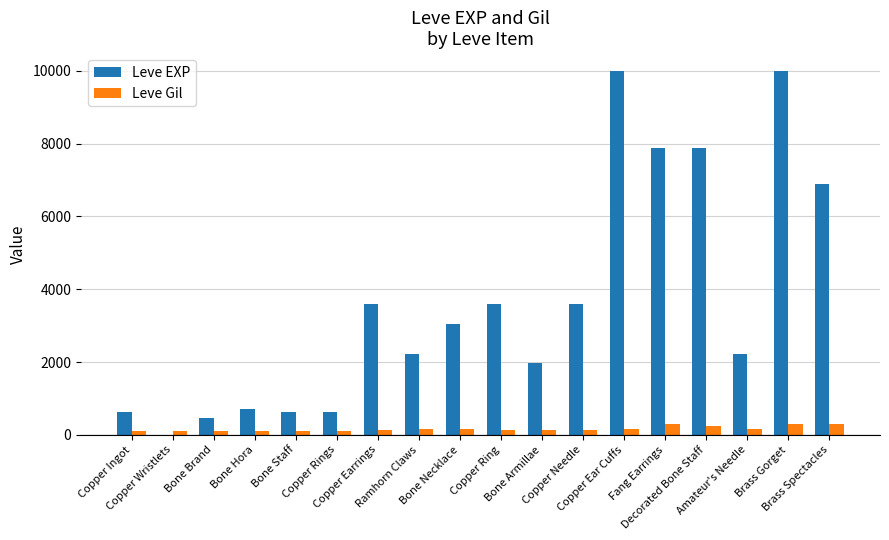

Is it true that Leve Gil equals 169 at Bone Necklace?

True